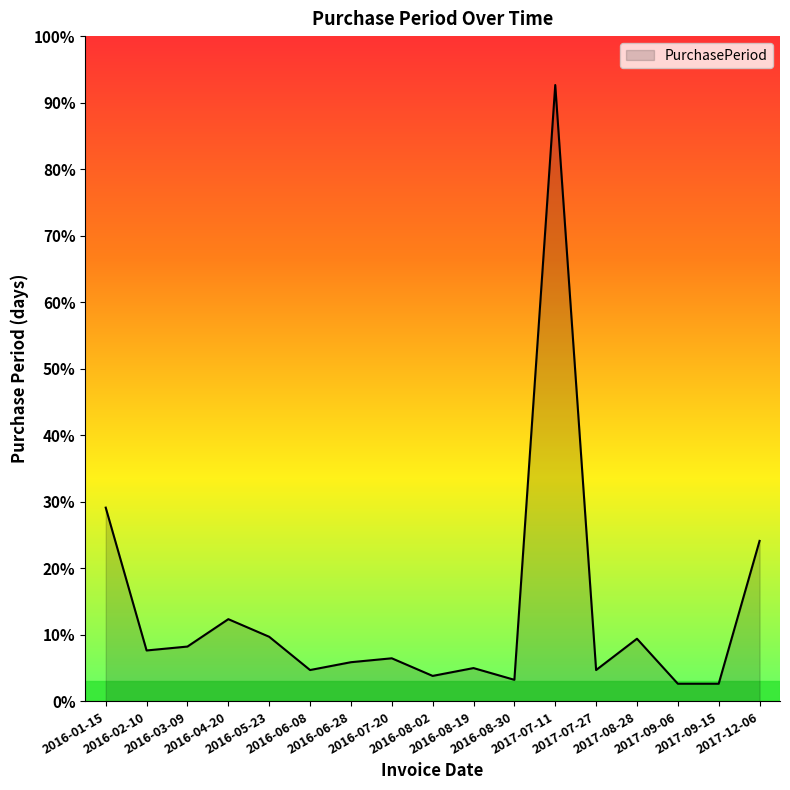

Reading left to right, transcribe all the data shown in this chart.

2016-01-15=99	2016-02-10=26	2016-03-09=28	2016-04-20=42	2016-05-23=33	2016-06-08=16	2016-06-28=20	2016-07-20=22	2016-08-02=13	2016-08-19=17	2016-08-30=11	2017-07-11=315	2017-07-27=16	2017-08-28=32	2017-09-06=9	2017-09-15=9	2017-12-06=82